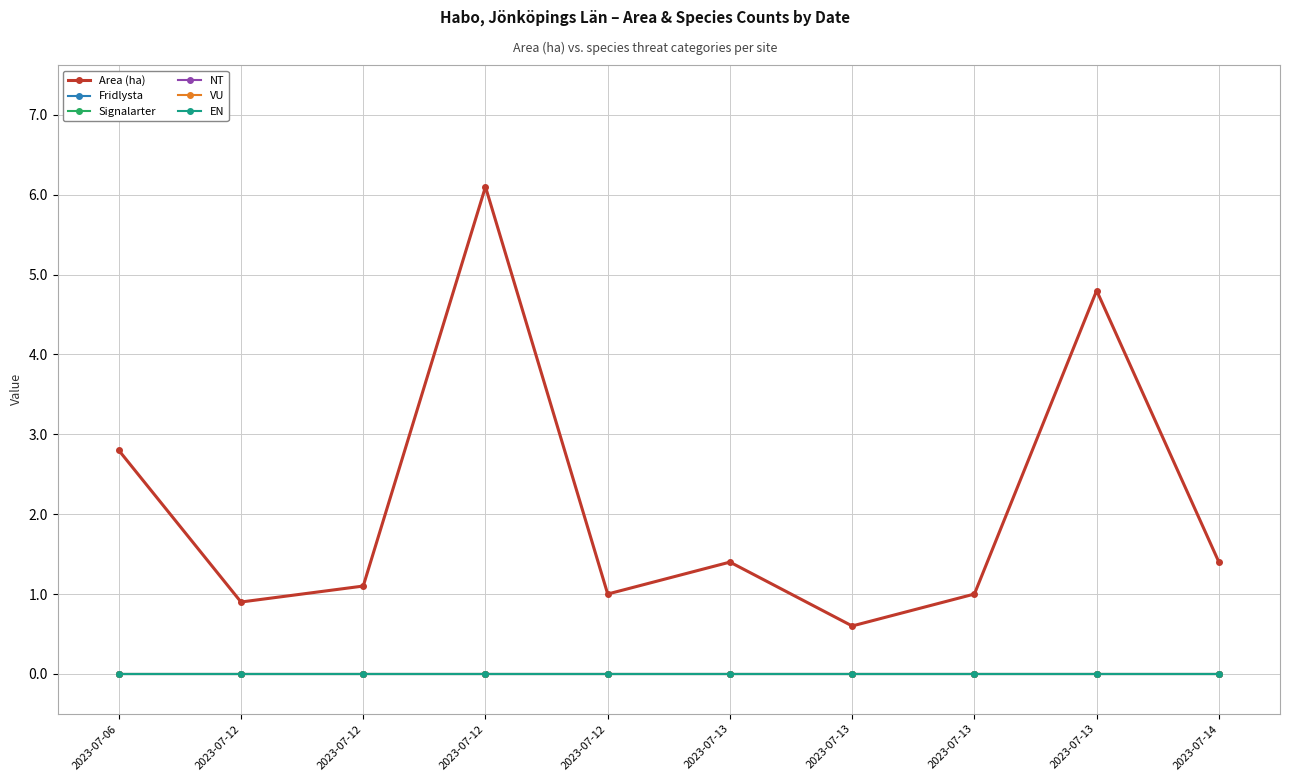

Does the chart have visible grid lines?

Yes